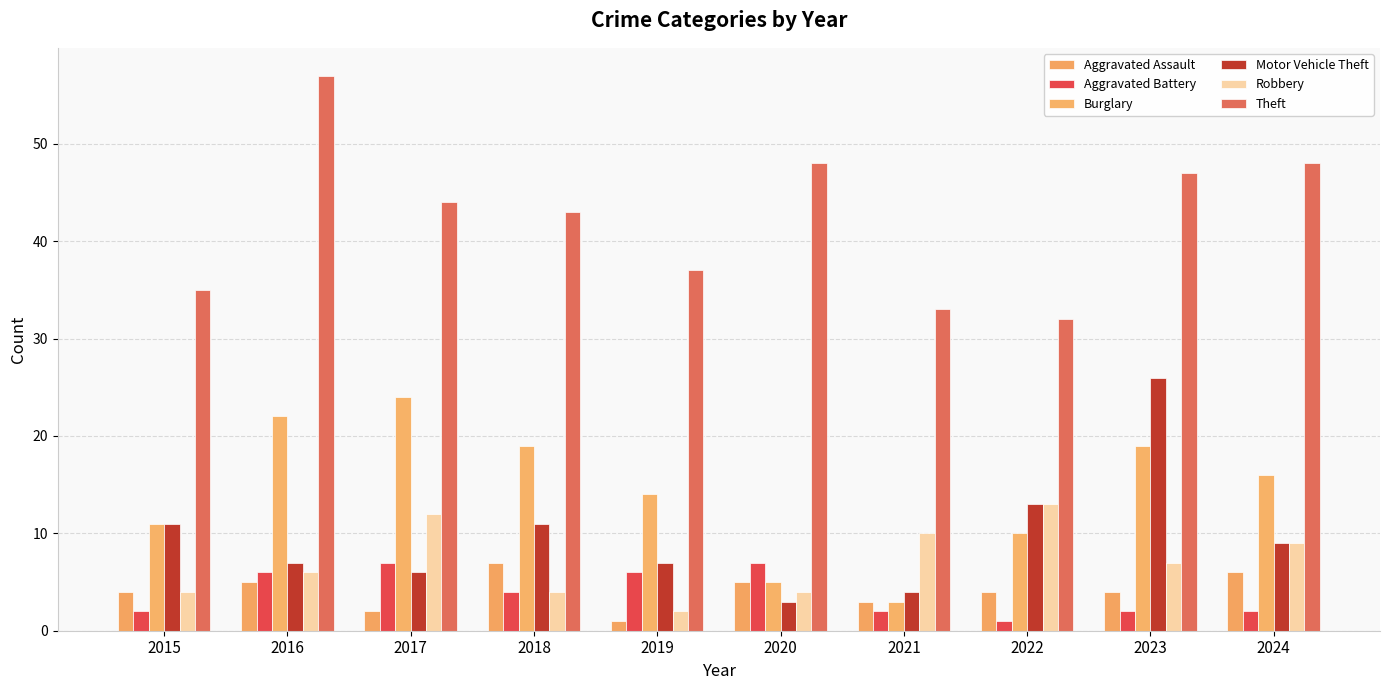

How many categories are shown in the chart?

10